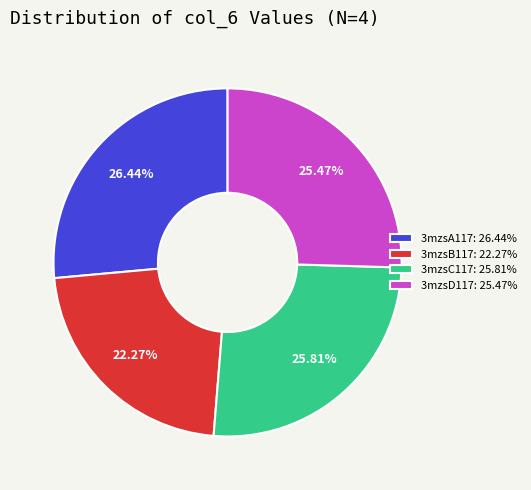

What is the ratio of the value at 3mzsC117 to the value at 3mzsD117?

1.0